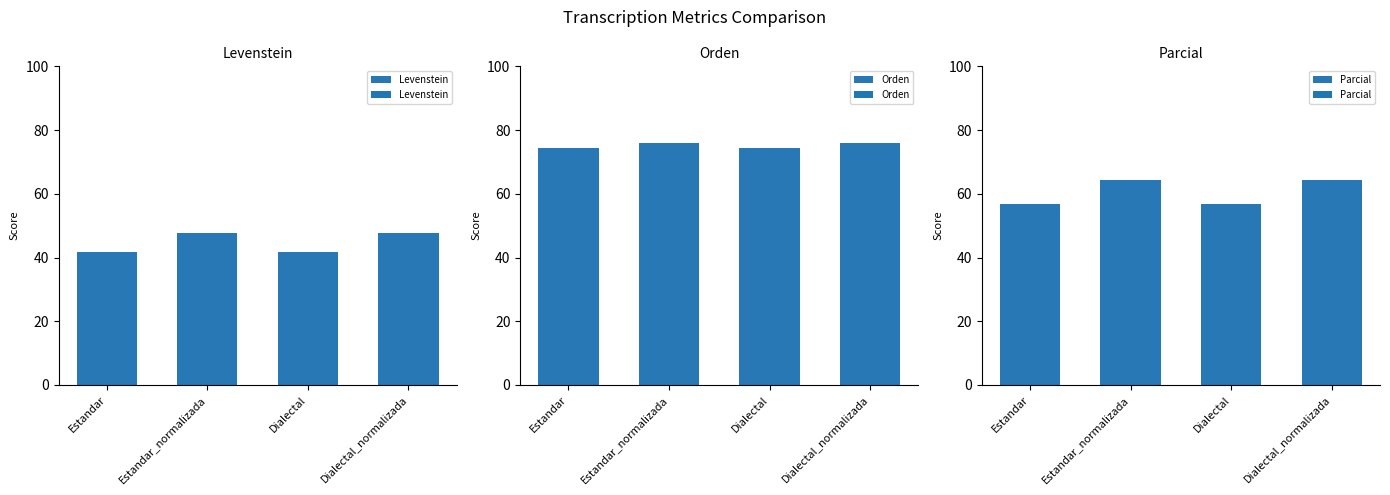

What is the difference between the highest and lowest values at Estandar_normalizada?

28.2